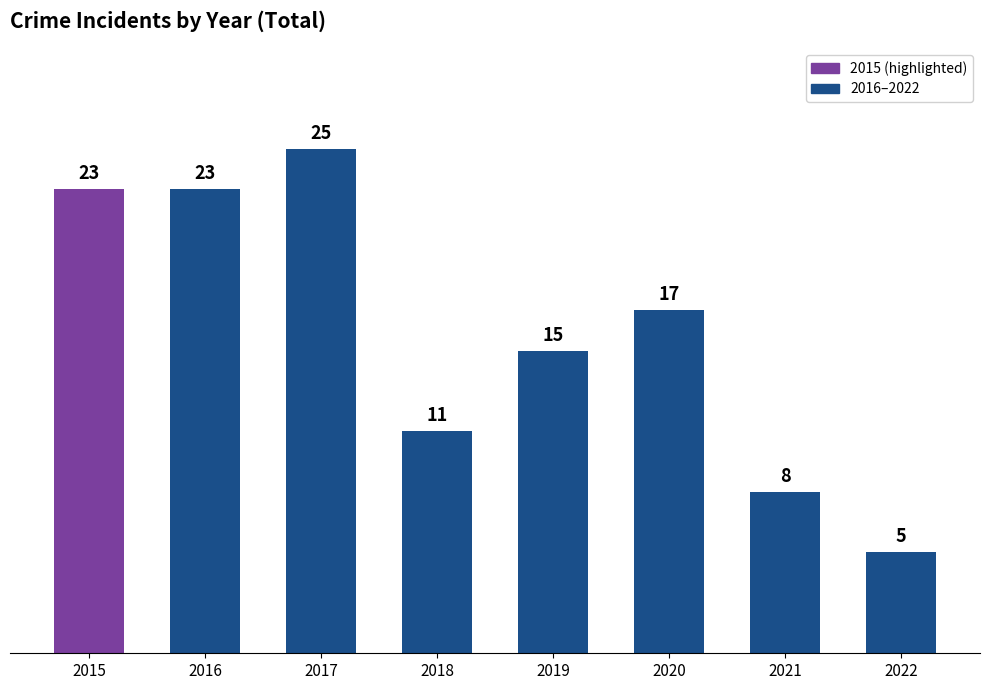

Which category has the highest value across all series?

2017